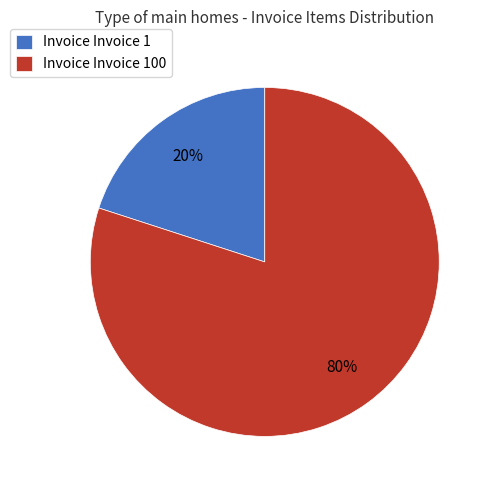

Combined, do Invoice Invoice 1 and Invoice Invoice 100 account for over 50%?

Yes